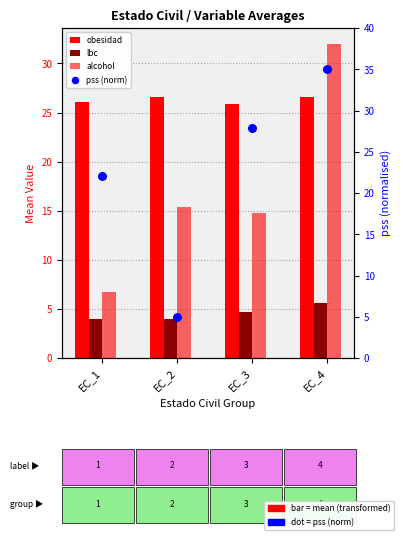

Which series reaches the minimum Y coordinate?

lbc